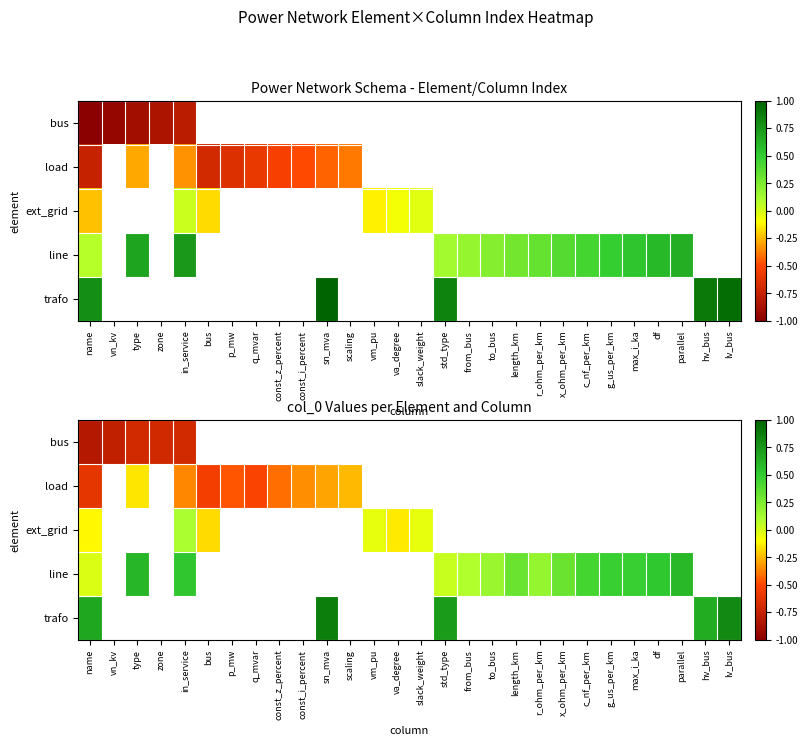

Count the number of categories in the chart.

28